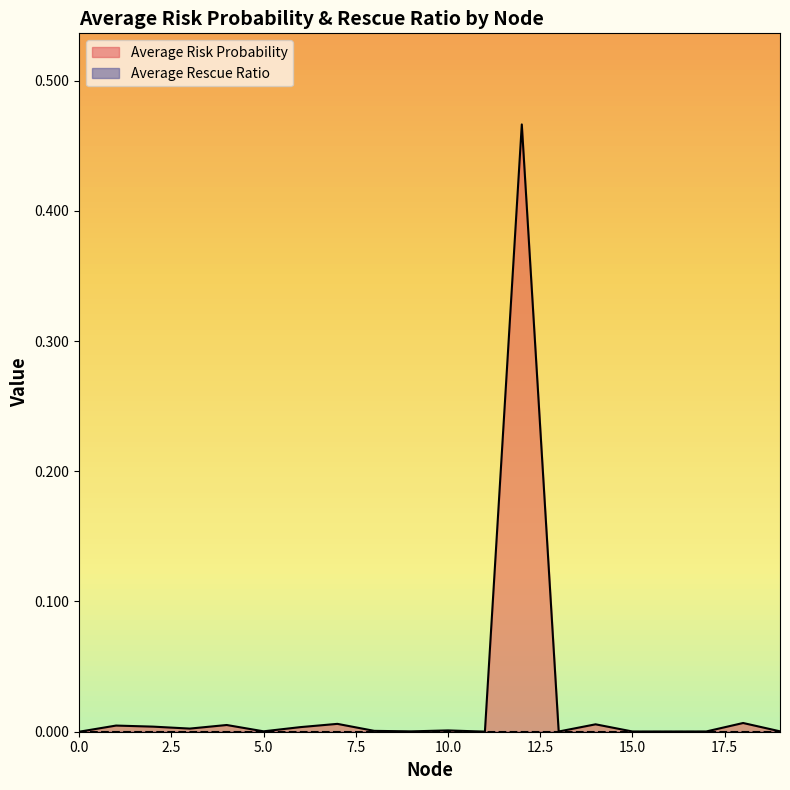

How many lines are shown in the chart?

2